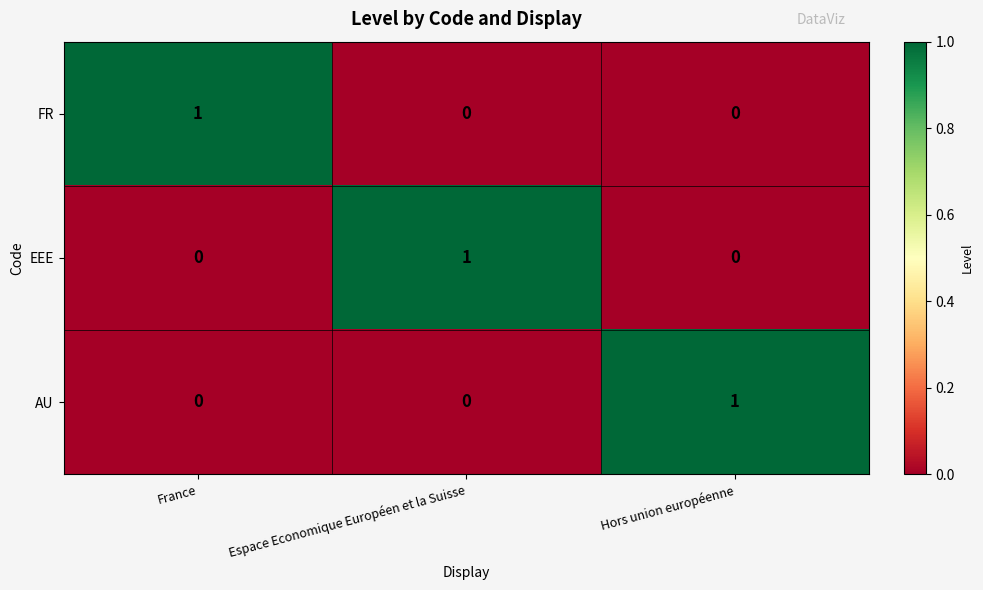

Reading left to right, what are all the values shown in this chart?

FR: 1	0	0
EEE: 0	1	0
AU: 0	0	1